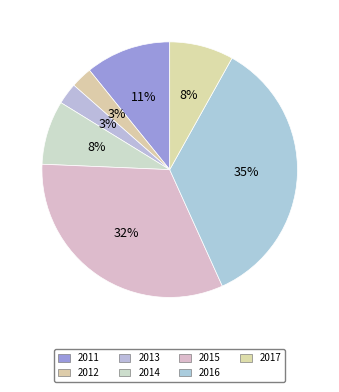

What is the largest slice in the pie chart?

2016